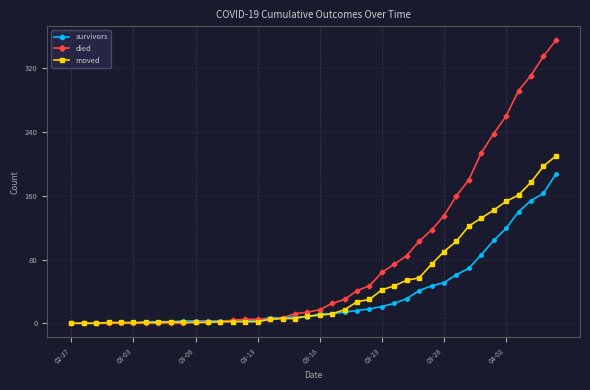

Which series has the largest total across all categories?

died